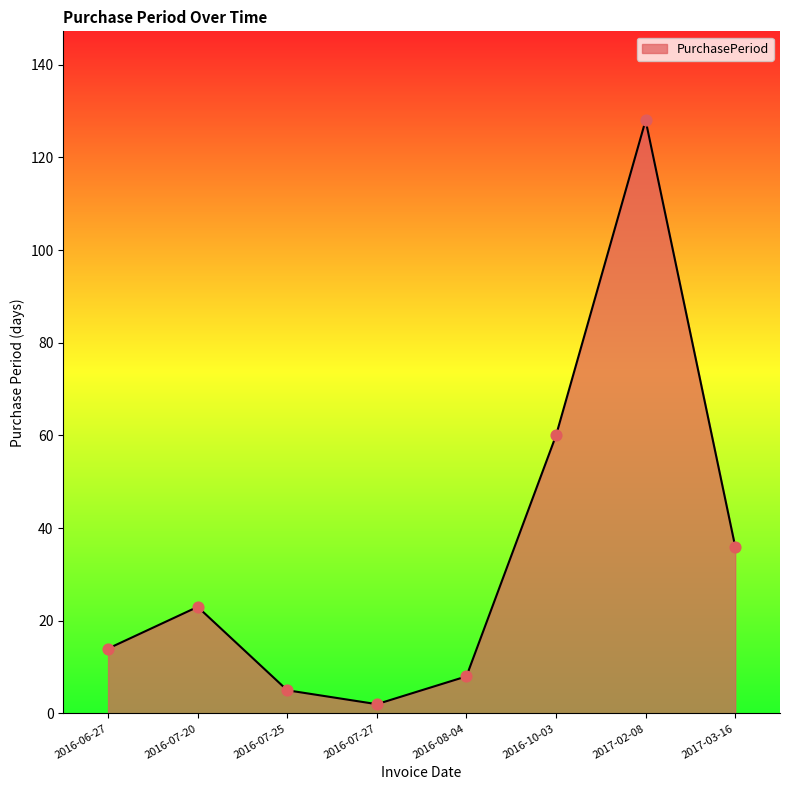

Between 2016-06-27 and 2016-07-27, which is larger?

2016-06-27